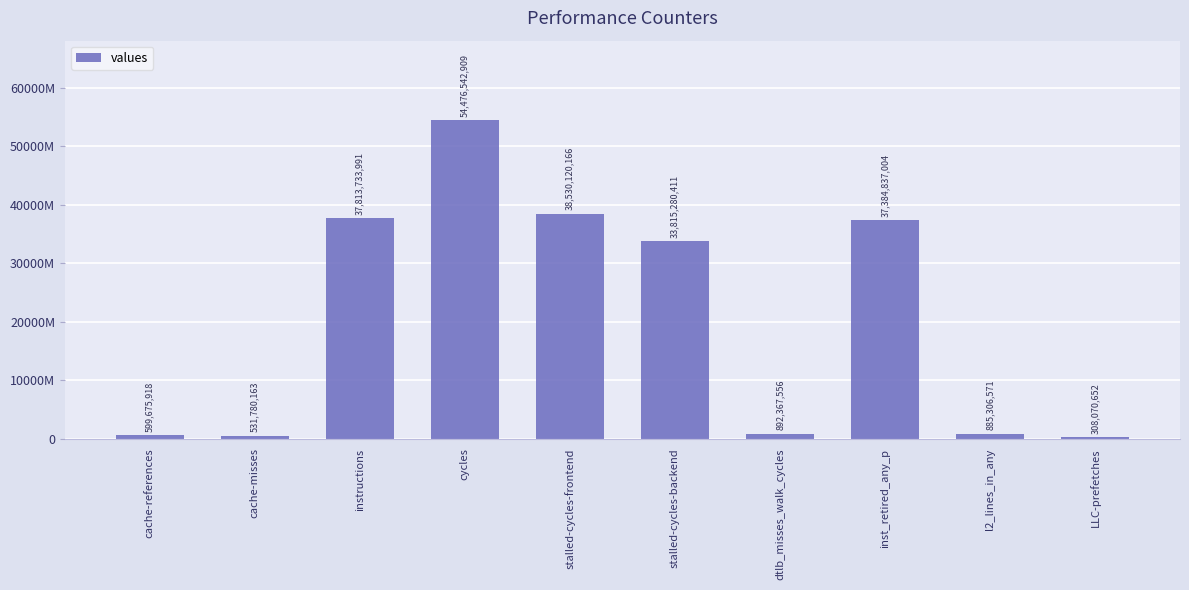

Reading left to right, list all the values displayed in this chart.

cache-references=599675918	cache-misses=531780163	instructions=37813733991	cycles=54476542909	stalled-cycles-frontend=38530120166	stalled-cycles-backend=33815280411	dtlb_misses_walk_cycles=892367556	inst_retired_any_p=37384837004	l2_lines_in_any=885306571	LLC-prefetches=308070652